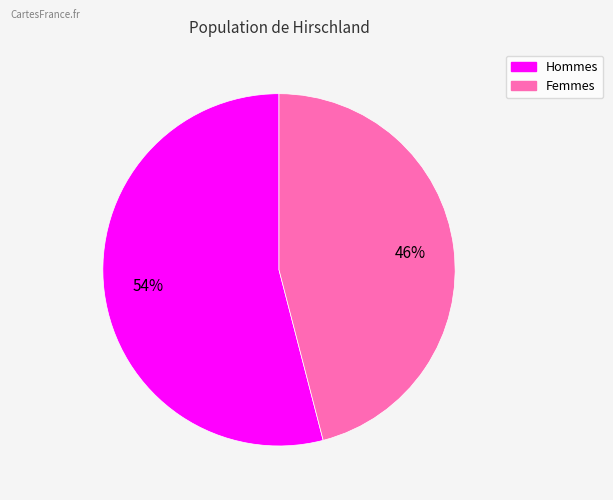

To the nearest percent, what is the difference between the largest and smallest slice percentages?

8%